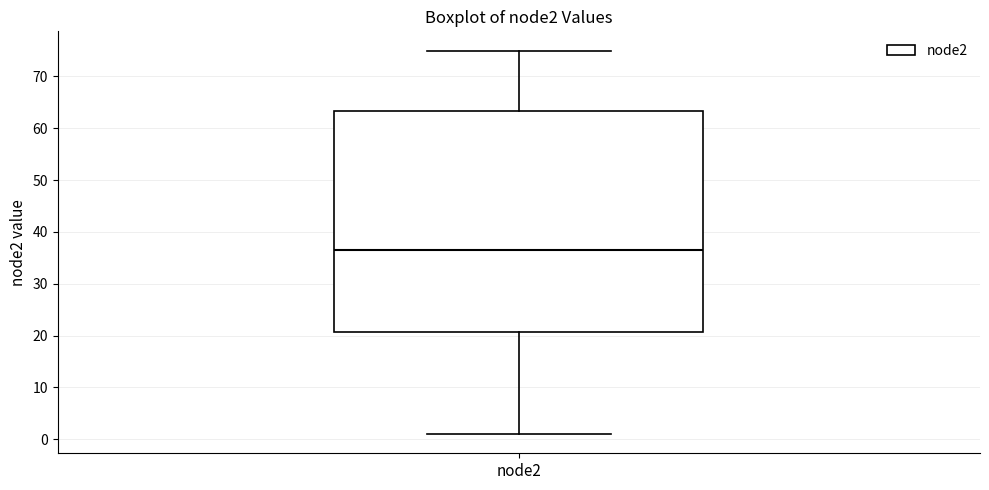

Where does the lower whisker of the box for node2 end on the y-axis? The values are not printed on the chart, so give them approximately, as read against the axis.

1